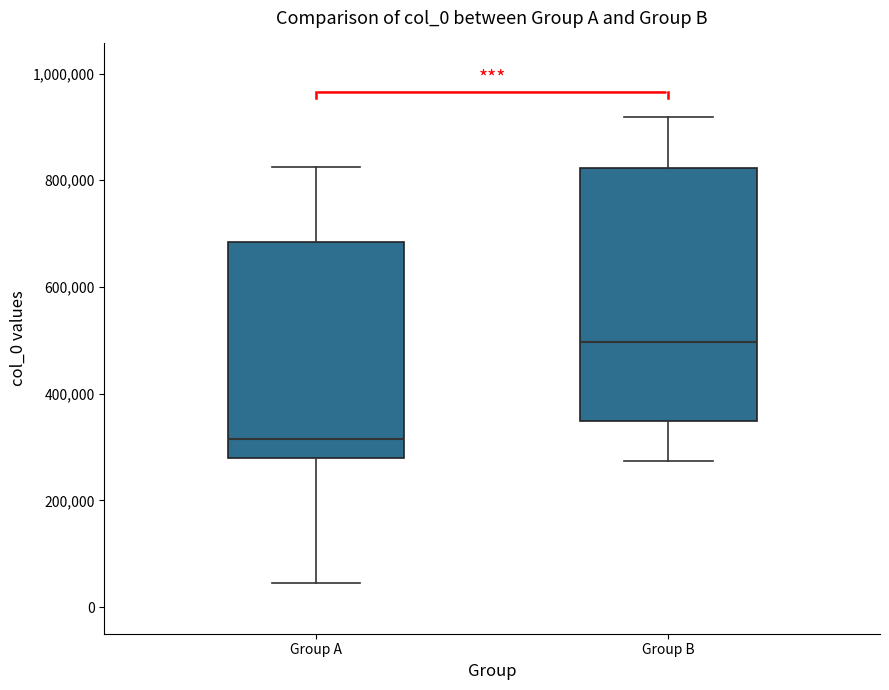

Comparing the boxes themselves (not the whiskers), which one is the tallest?

Group B